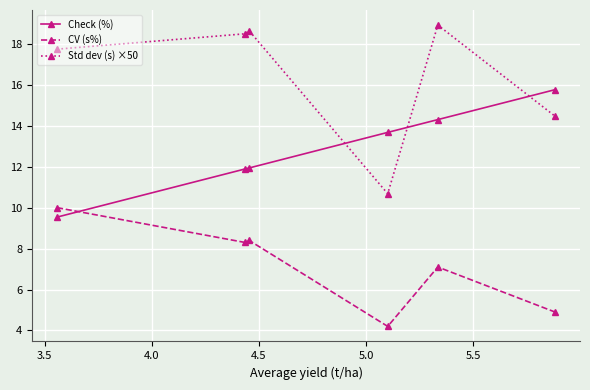

What is the difference between the maximum and minimum values in the CV (s%) series?

5.8